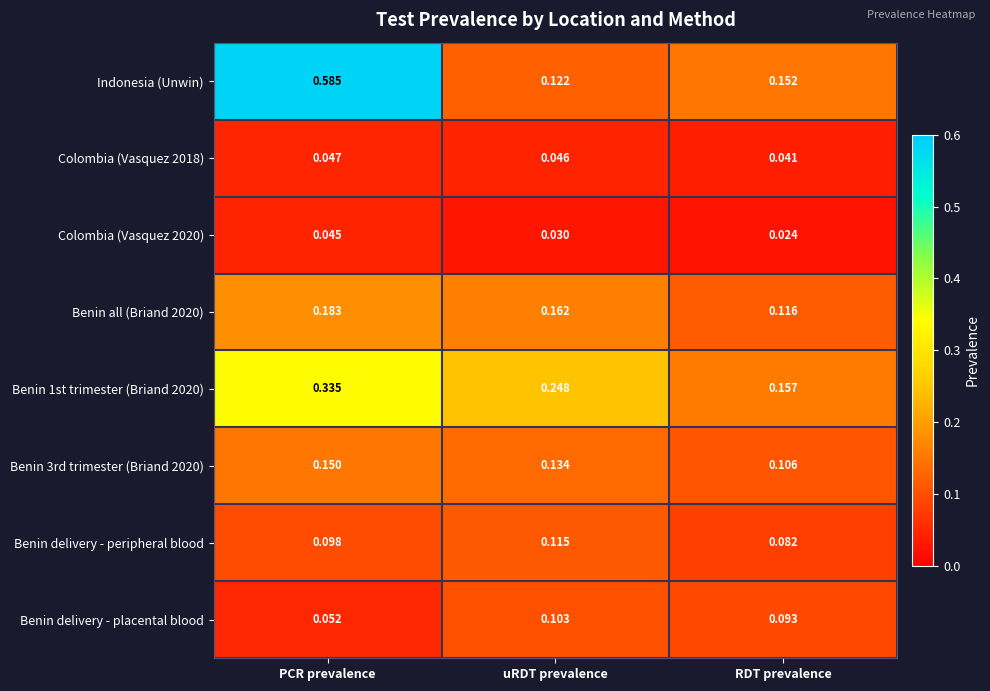

At which category is the sum across all series the highest?

PCR prevalence